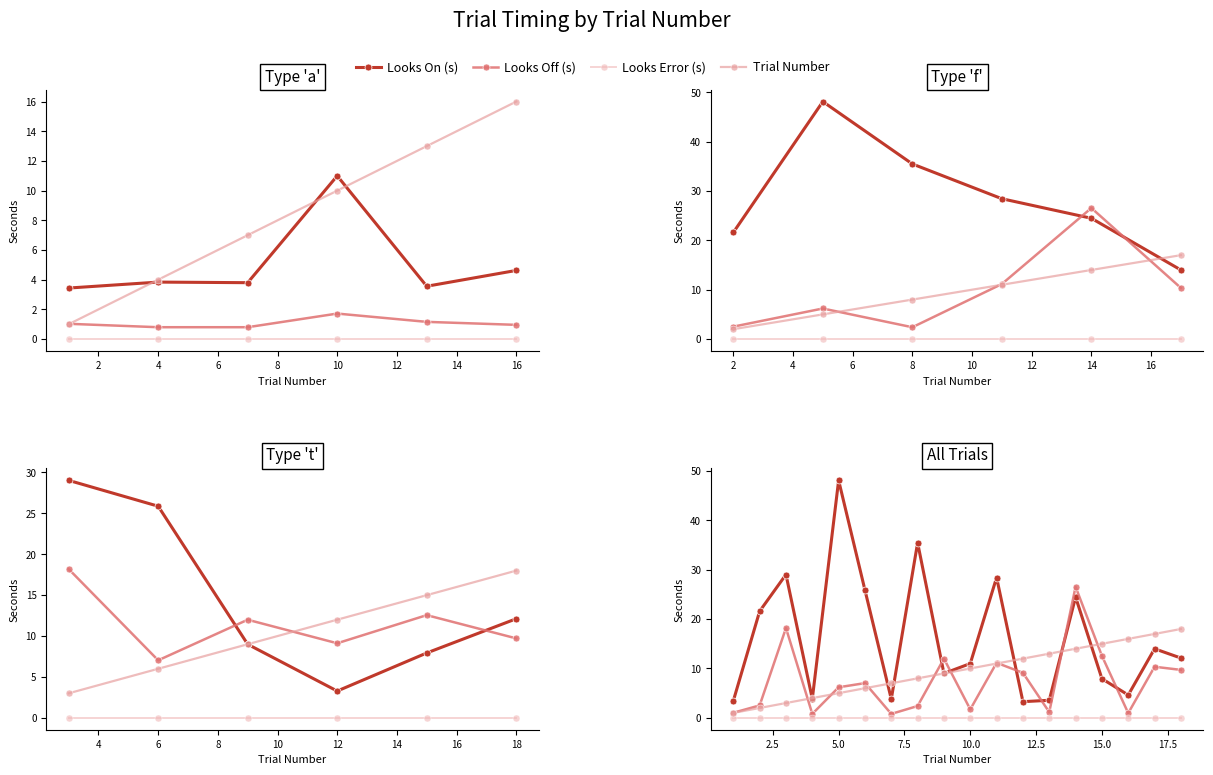

List the series in order of their peak value, highest first.

Looks On (s), Looks Off (s), Trial Number, Looks Error (s)